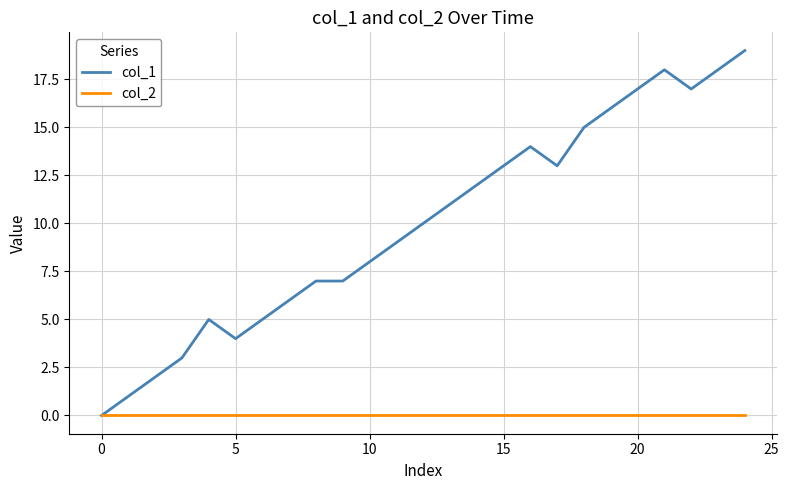

Which series has the largest range (max minus min)?

col_1